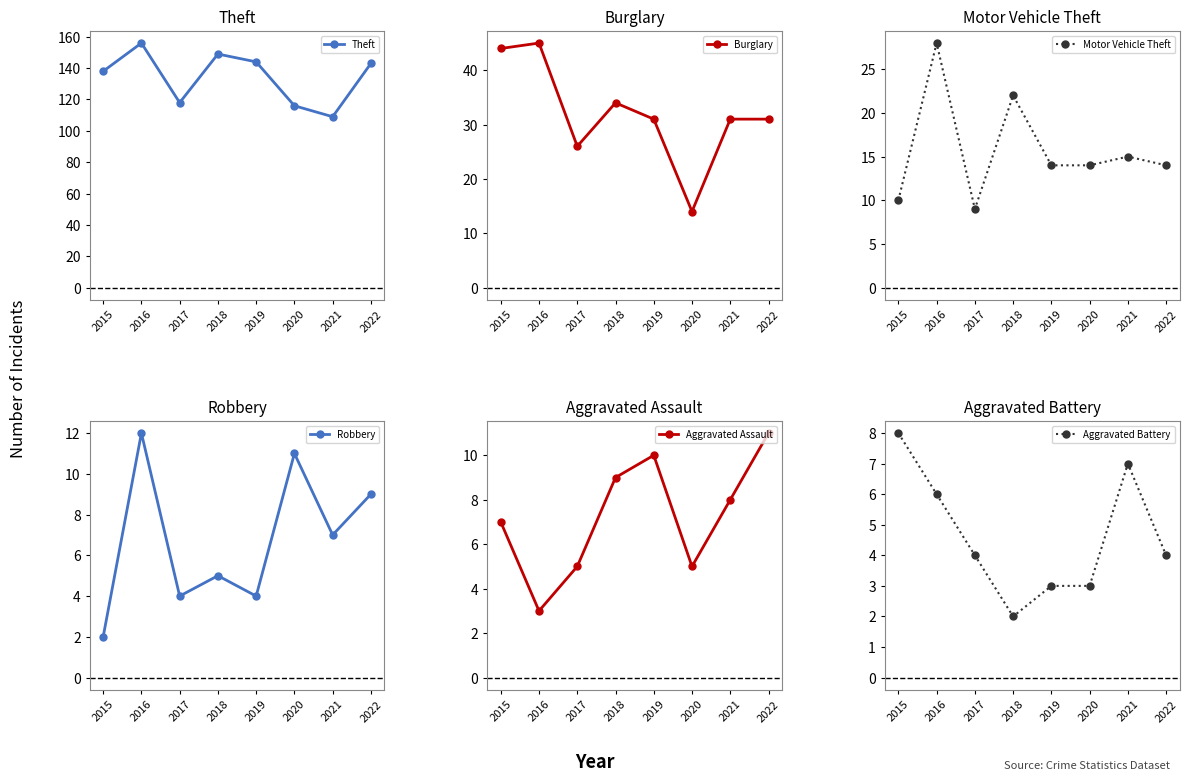

True or false: Burglary has more than 2 interior local peaks.

False